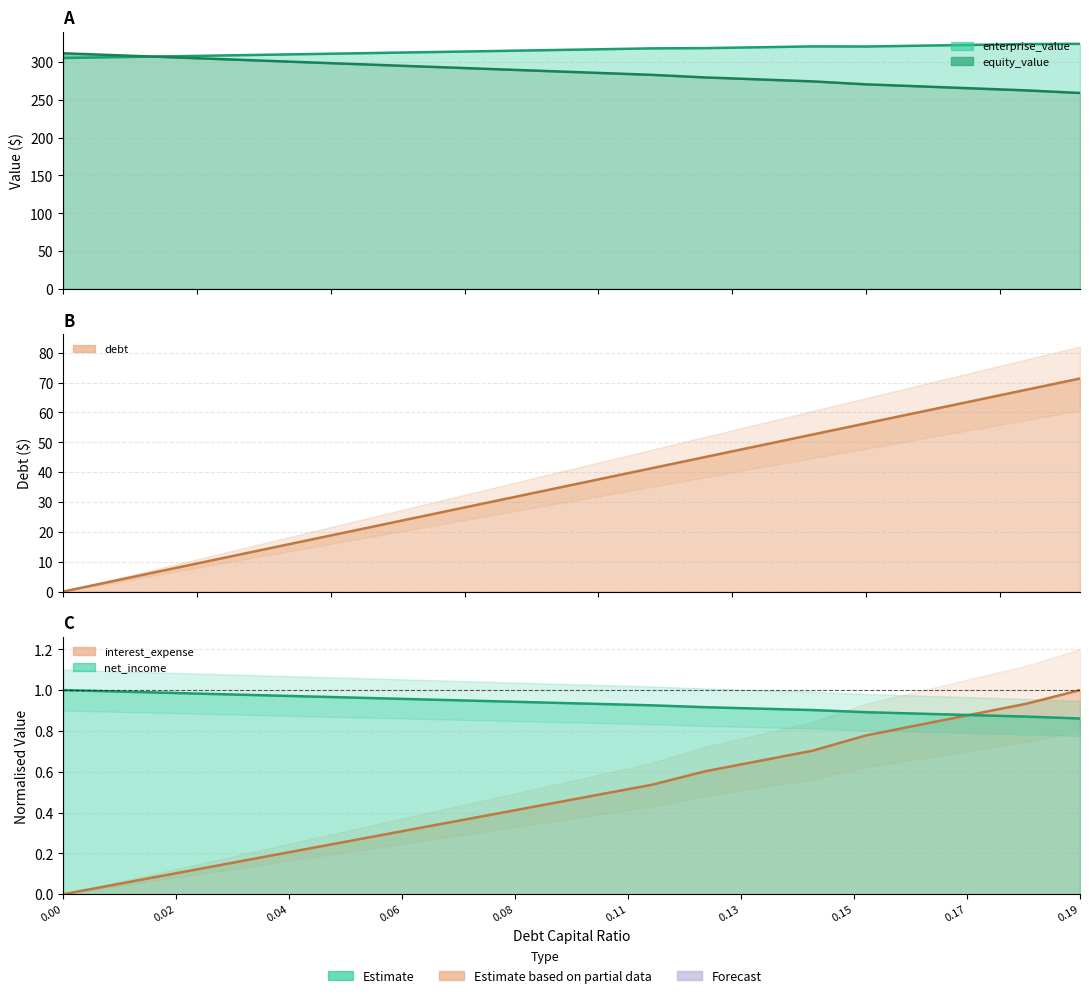

True or false: debt has more than 1 interior local peaks.

False